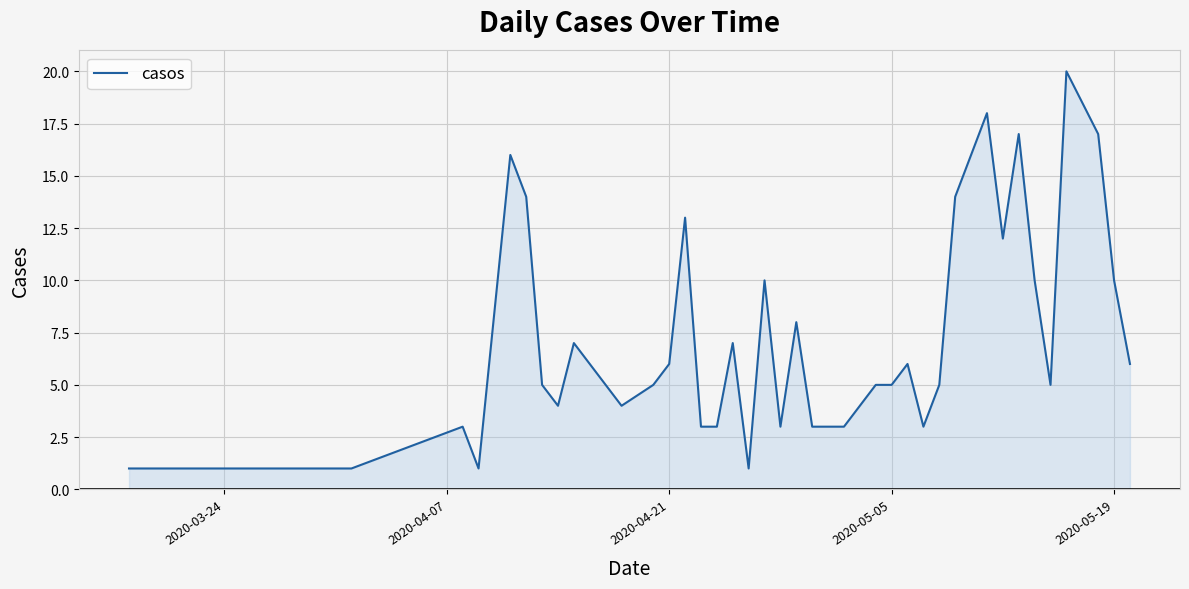

What is the difference between the maximum and minimum values?

19